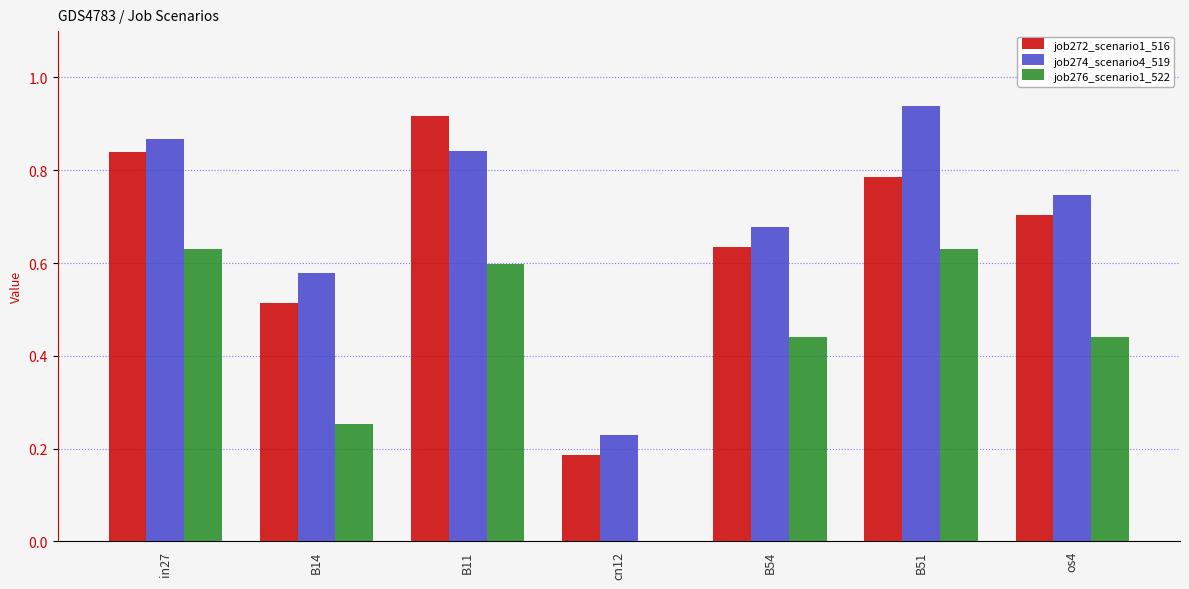

Which series changed the most between B54 and B51?

job274_scenario4_519